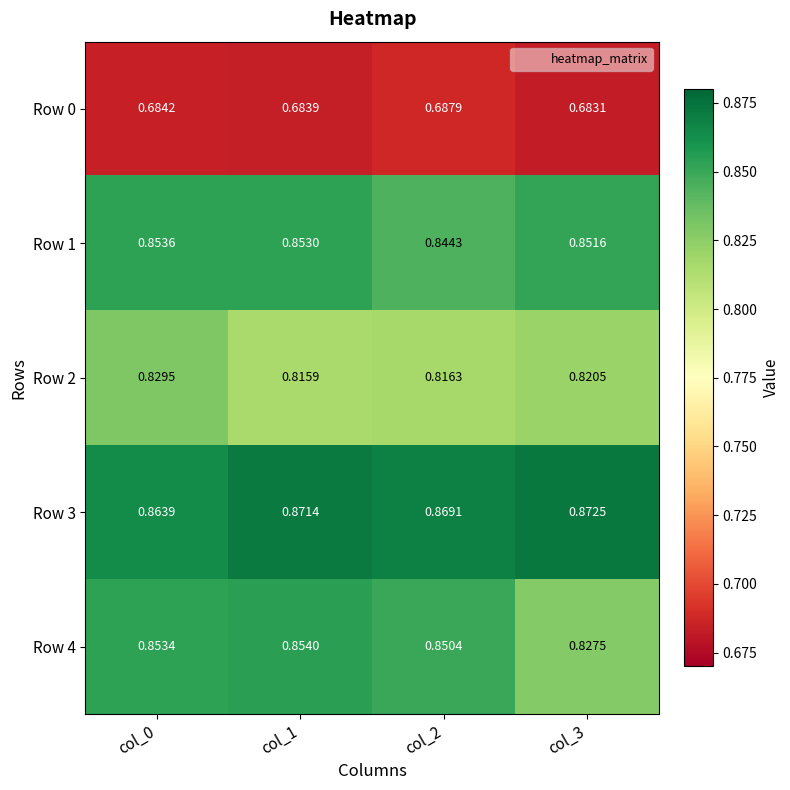

Is the value of Row 3 at col_0 greater than the value of Row 1 at col_0?

Yes